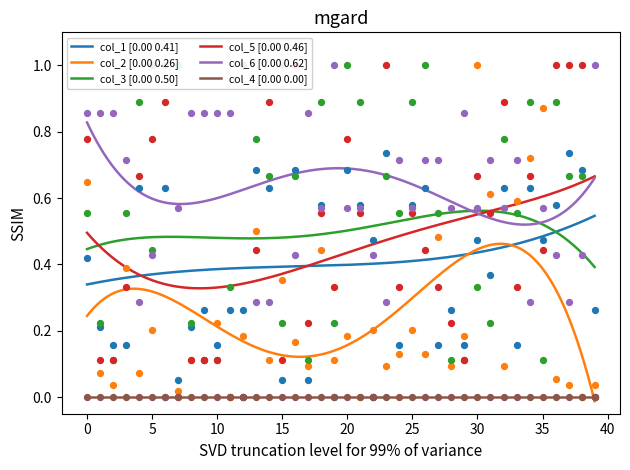

Which series has the largest total across all categories?

col_6